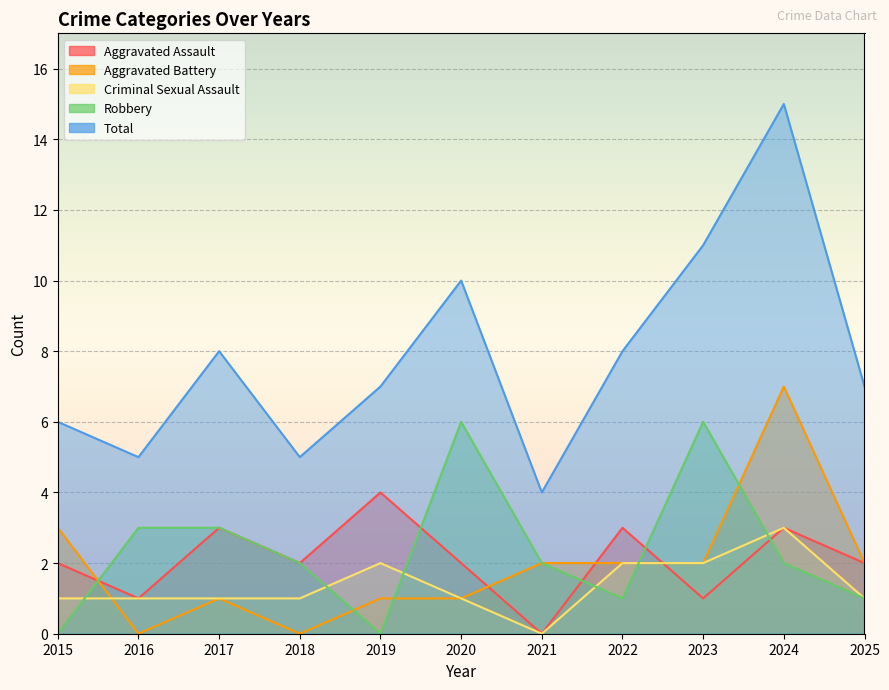

At which category is the sum across all series the highest?

2024